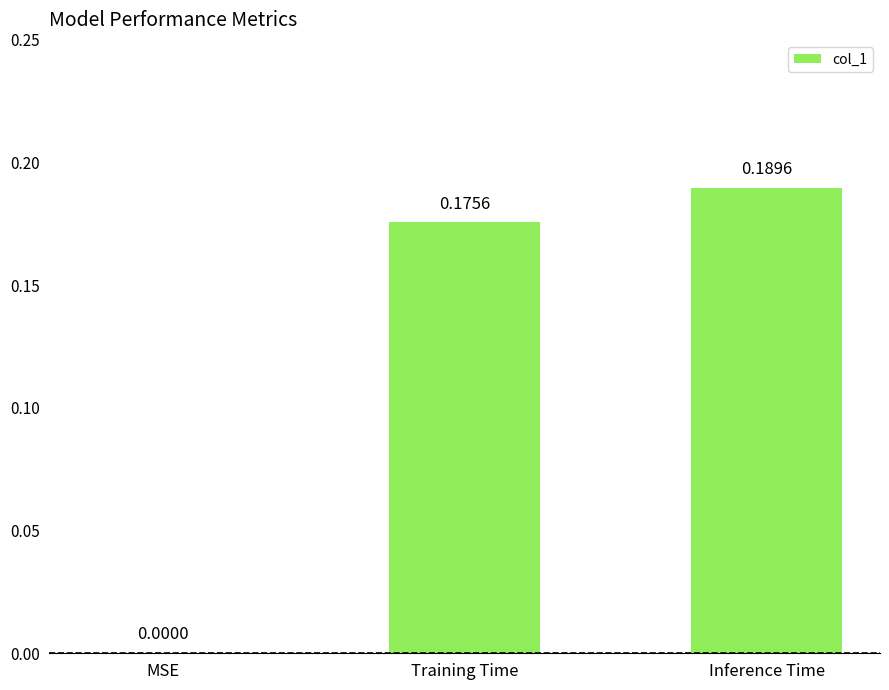

Which category has the highest value across all series?

Inference Time